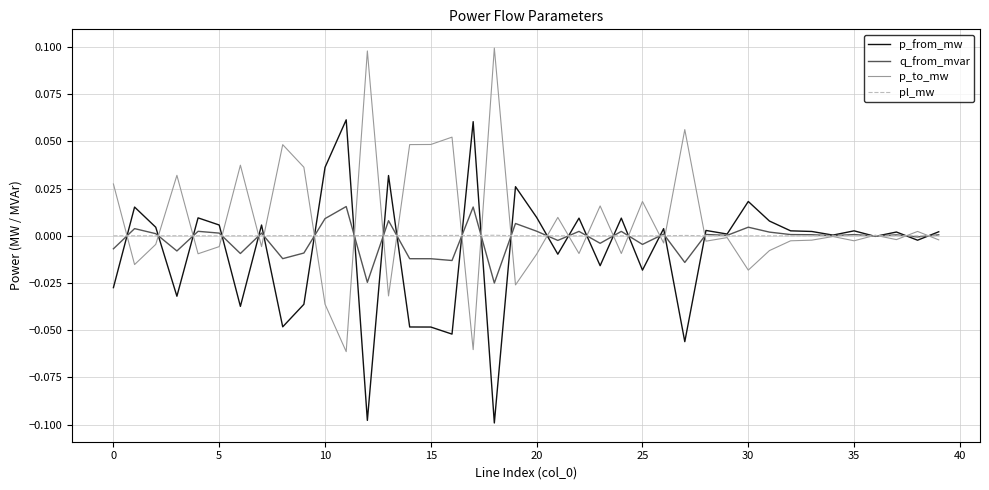

Rank the series by their maximum value, from highest to lowest.

p_to_mw, p_from_mw, q_from_mvar, pl_mw